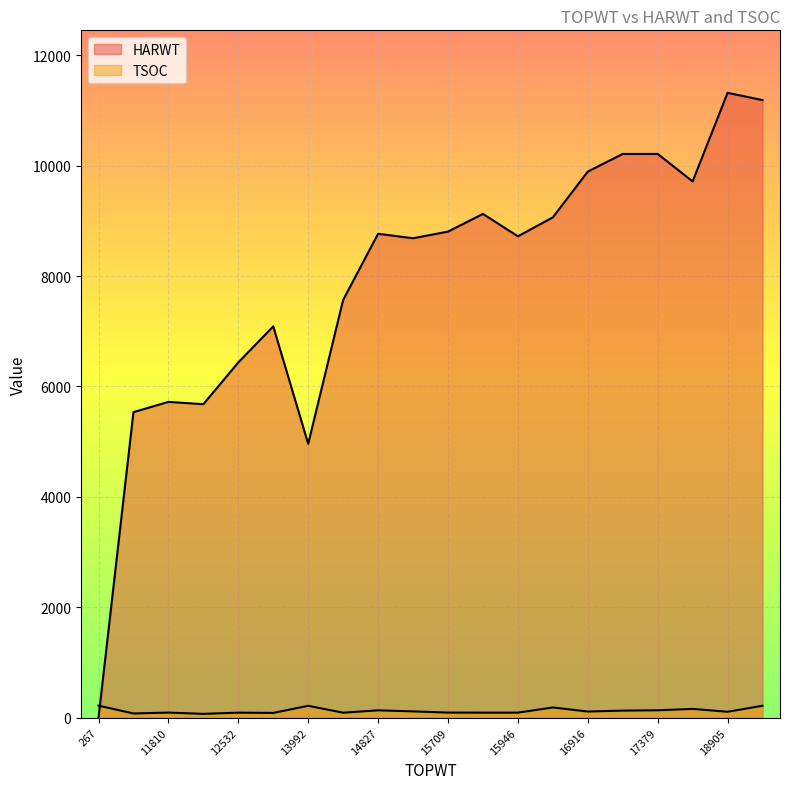

Which category has the lowest value across all series?

267